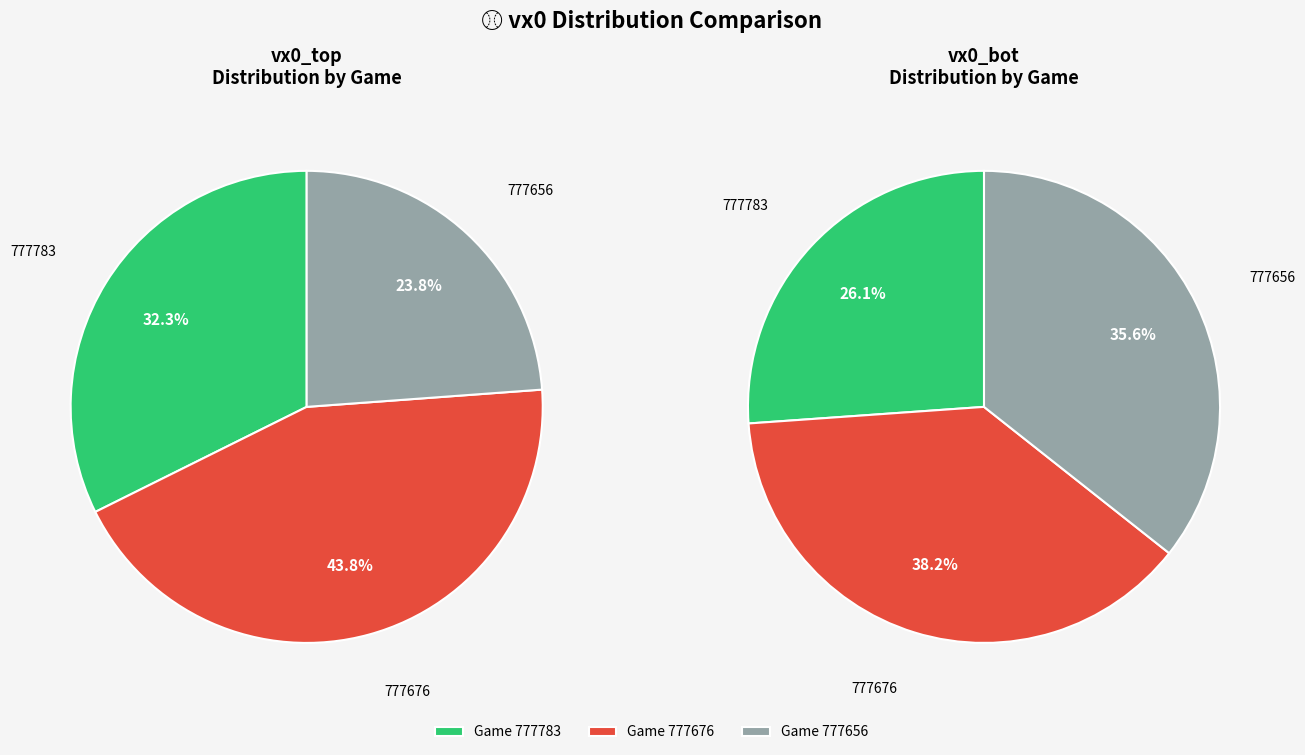

Does 777783 represent more than half of the total?

No